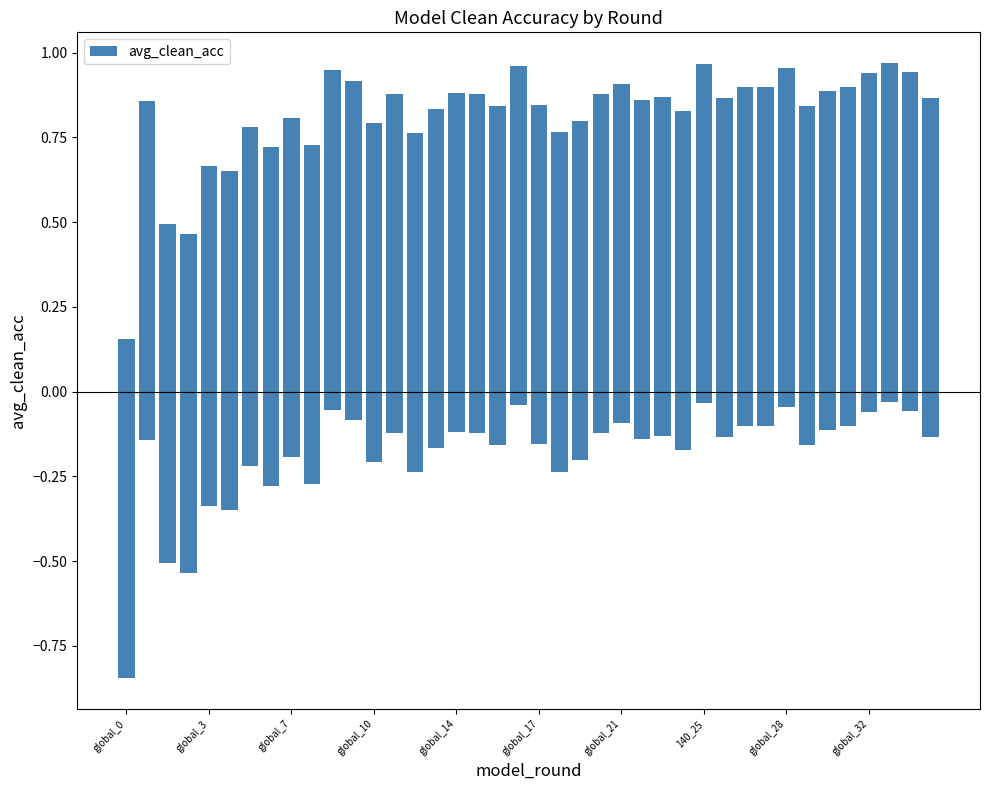

What is the label of the 15th bar from the right?

25